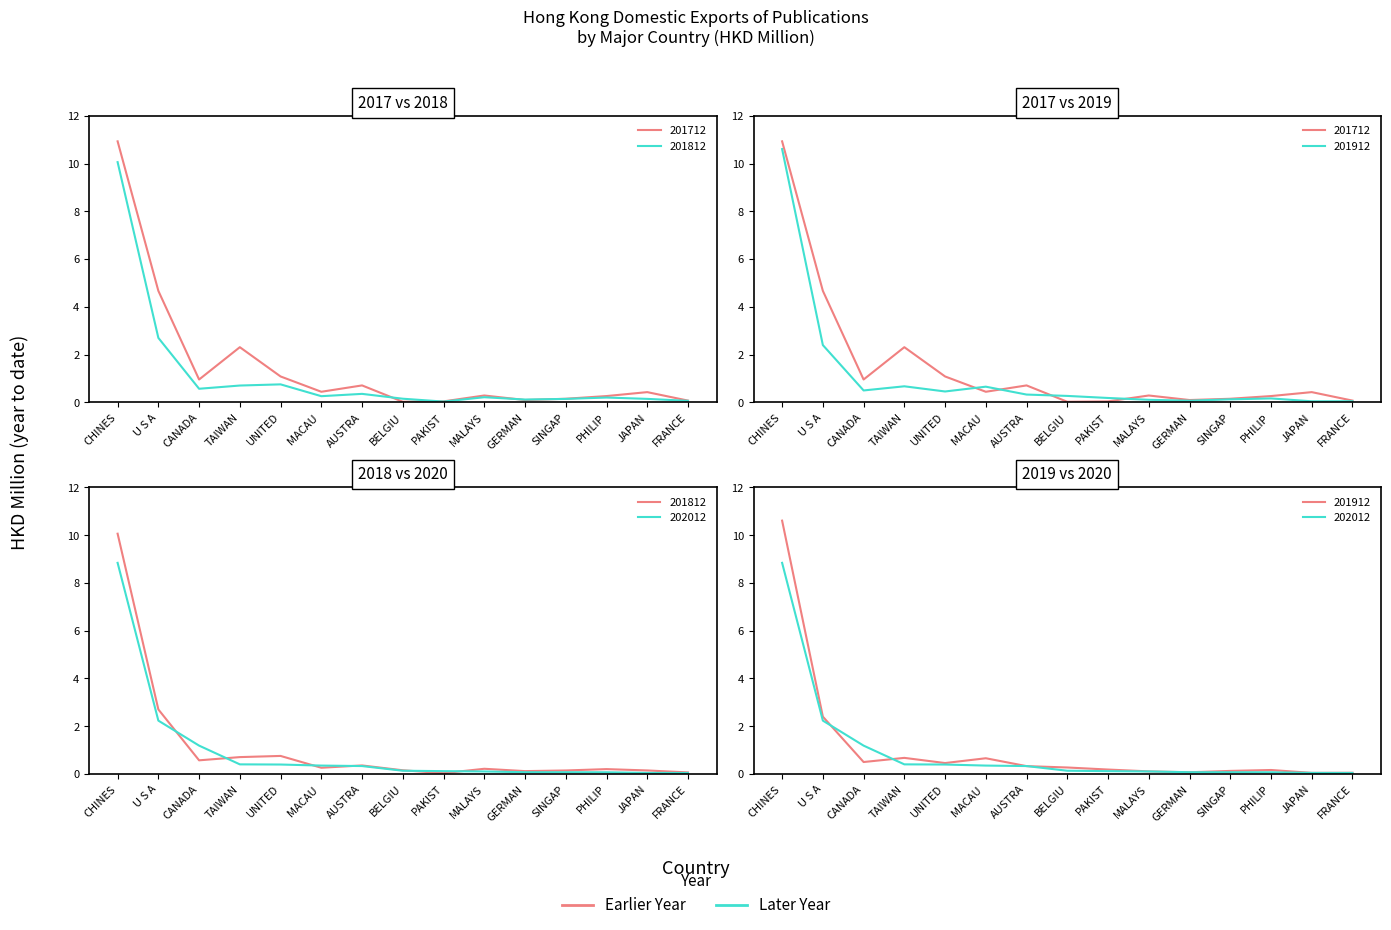

Where is 202012 nearest to the value 4?

U S A